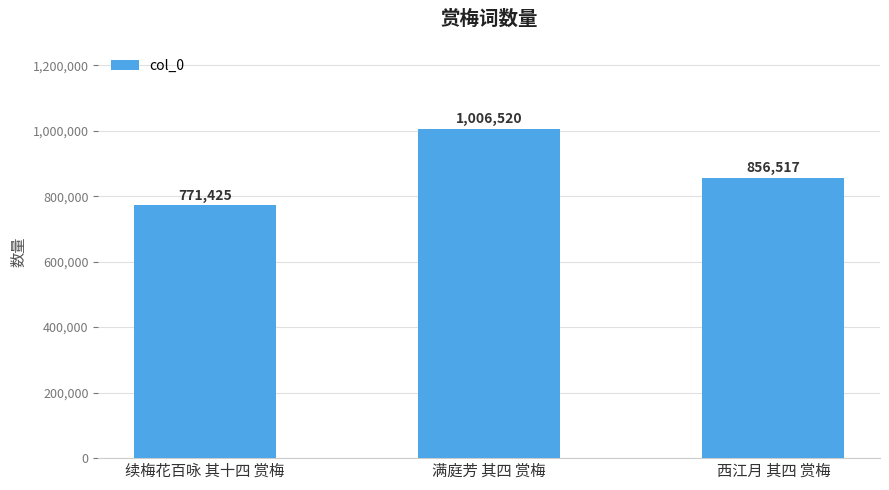

What is the difference between the maximum and minimum values?

235095